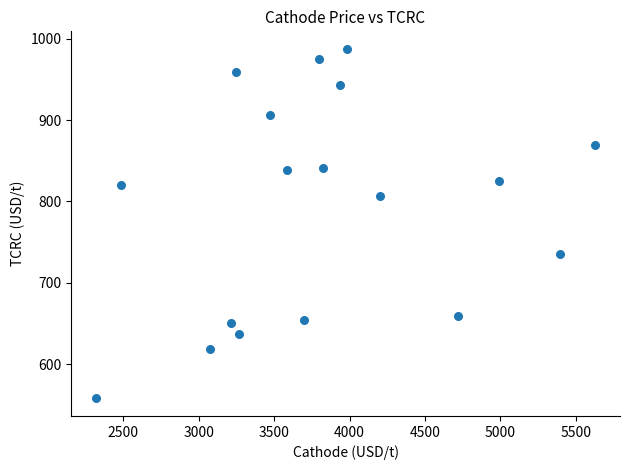

What is the range of Y values (max minus min)?

429.5